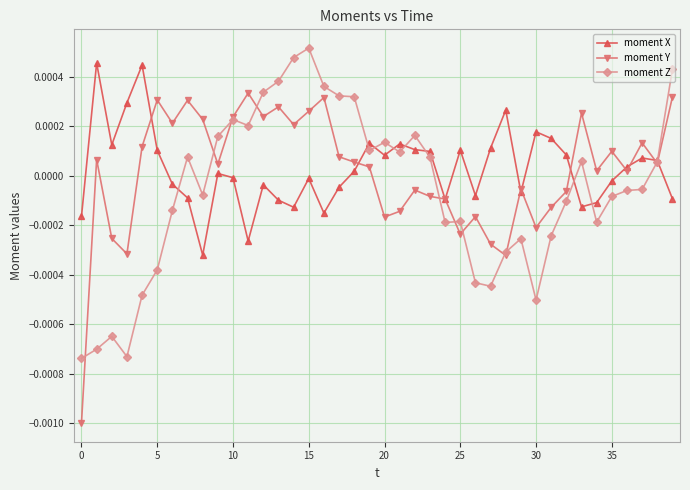

True or false: moment X has more than 1 interior local peaks.

True